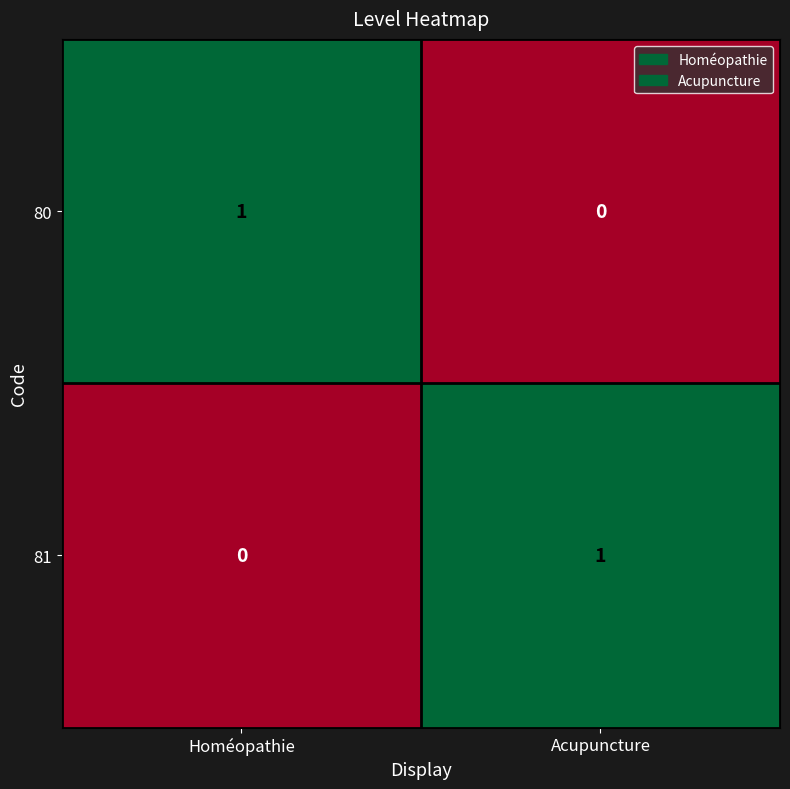

Is it true that 81 equals -1 at Homéopathie?

False